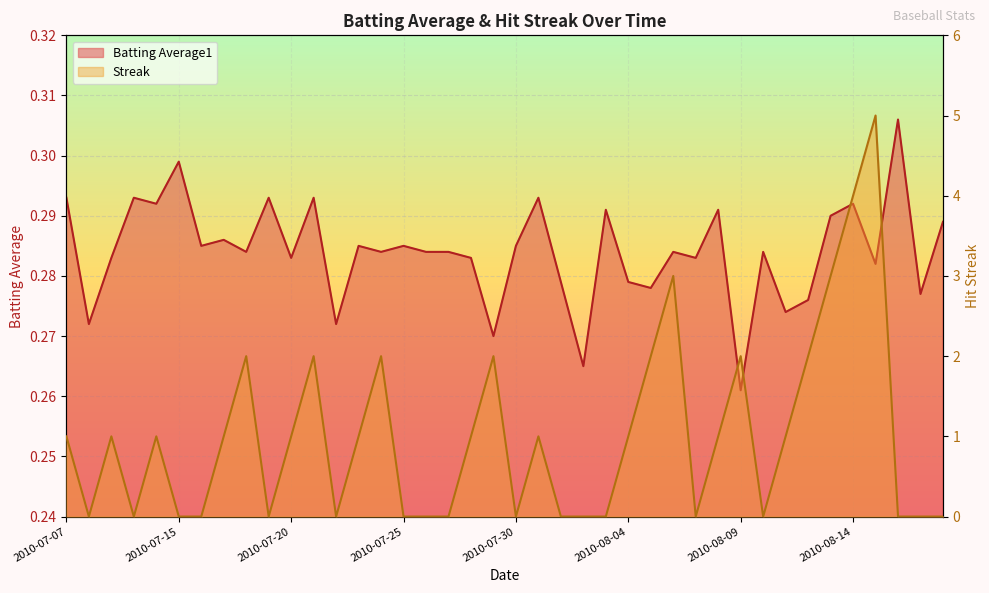

What is the maximum value shown in the chart?

5.0